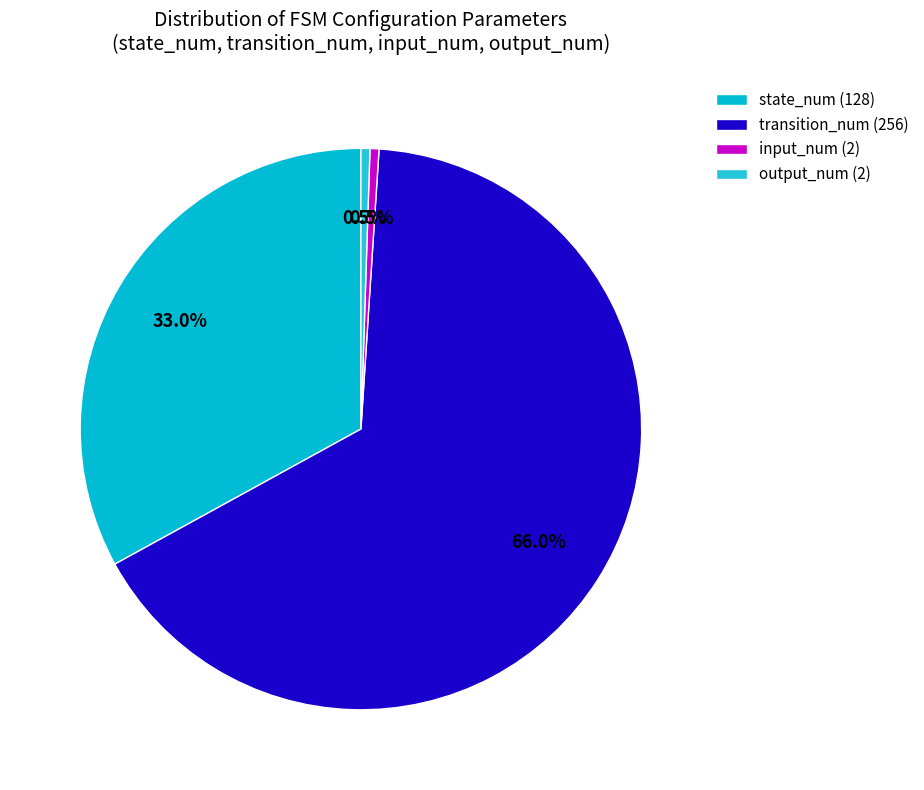

Approximately how many times larger is the value at transition_num (256) compared to state_num (128)?

2.0